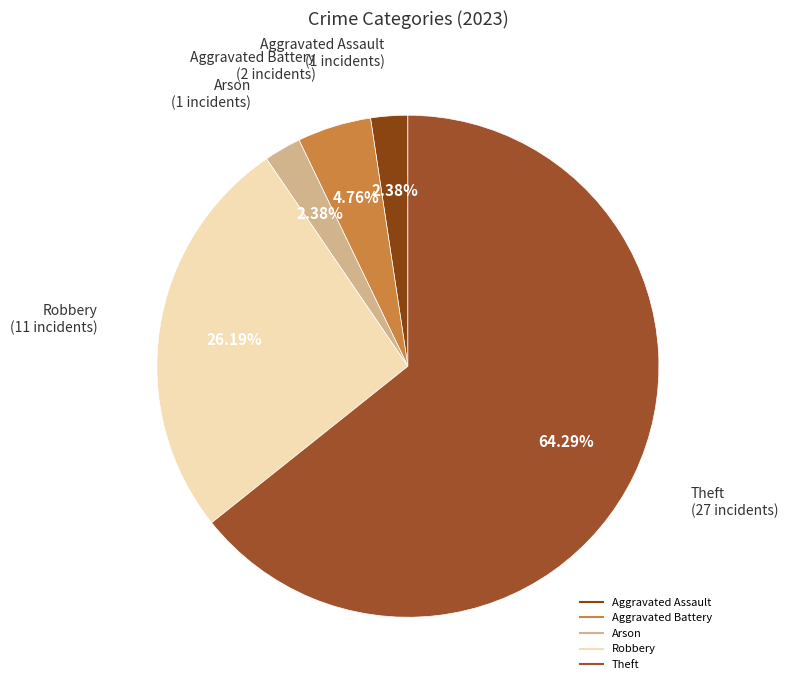

What is the ratio of the value at Arson to the value at Aggravated Battery?

0.5